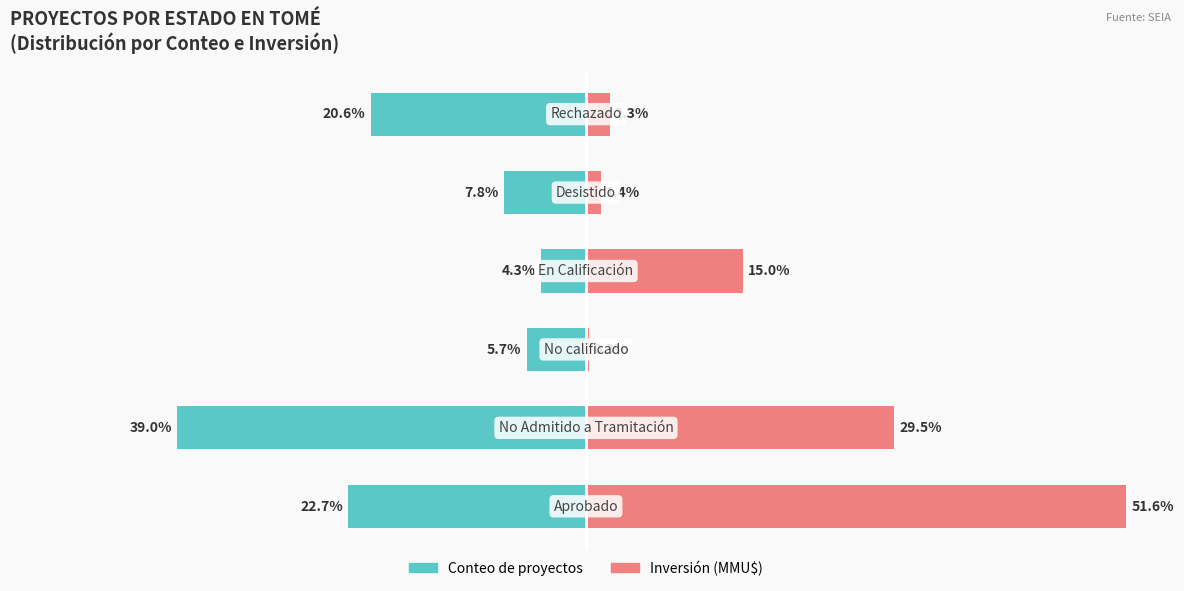

How many values in the Inversión (MMU$) series are below 15?

3